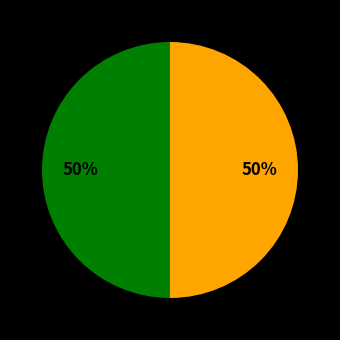

To the nearest percent, what is the average slice percentage?

50%